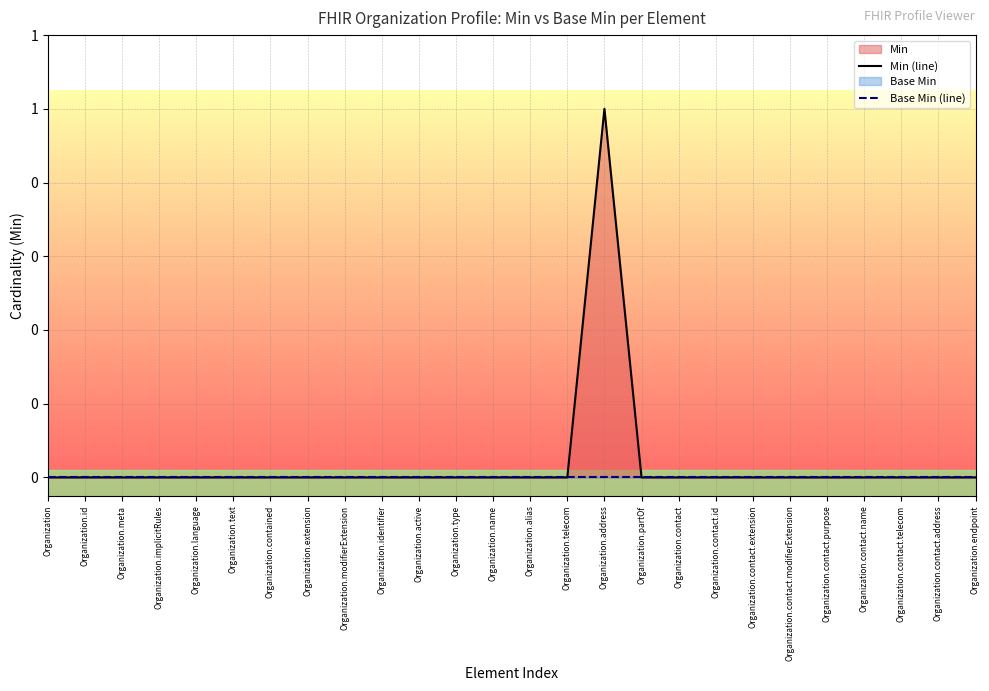

Reading left to right, extract all data points from this chart.

Min (line): 0	0	0	0	0	0	0	0	0	0	0	0	0	0	0	1	0	0	0	0	0	0	0	0	0	0
Base Min (line): 0	0	0	0	0	0	0	0	0	0	0	0	0	0	0	0	0	0	0	0	0	0	0	0	0	0